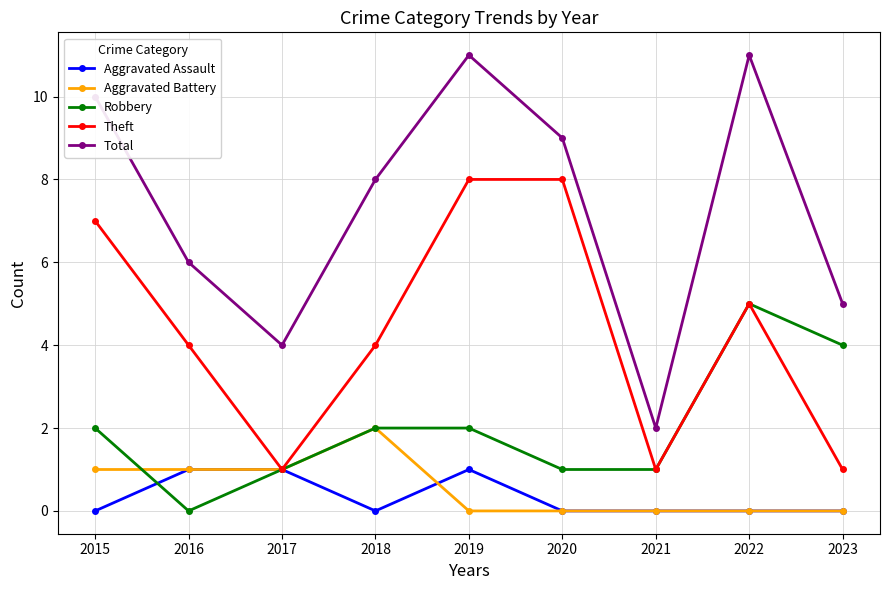

Is it true that Aggravated Battery equals 1 at 2015?

True